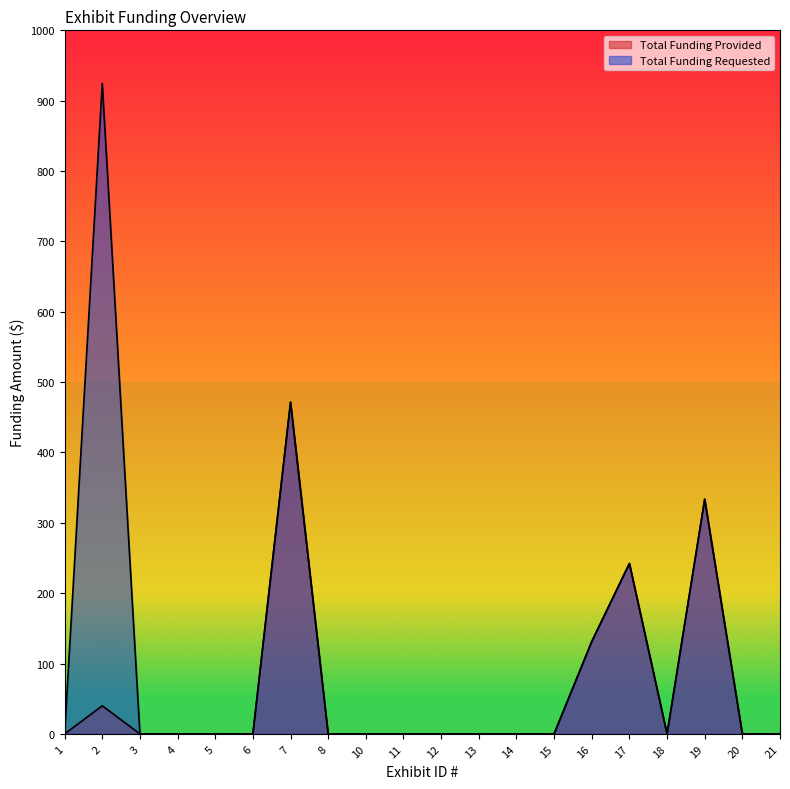

Rank the series by their average value, from highest to lowest.

Total Funding Requested, Total Funding Provided